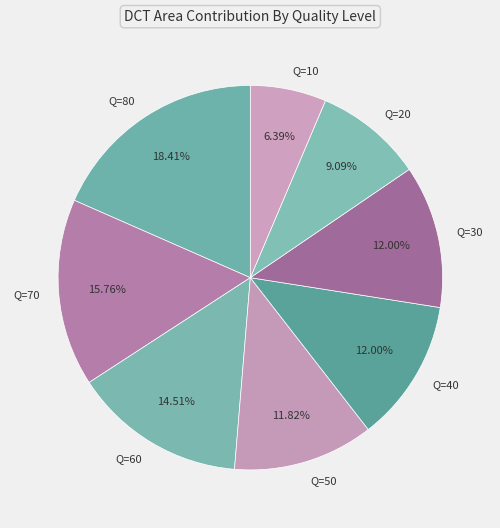

Does Q=50 account for over 50% of the chart?

No